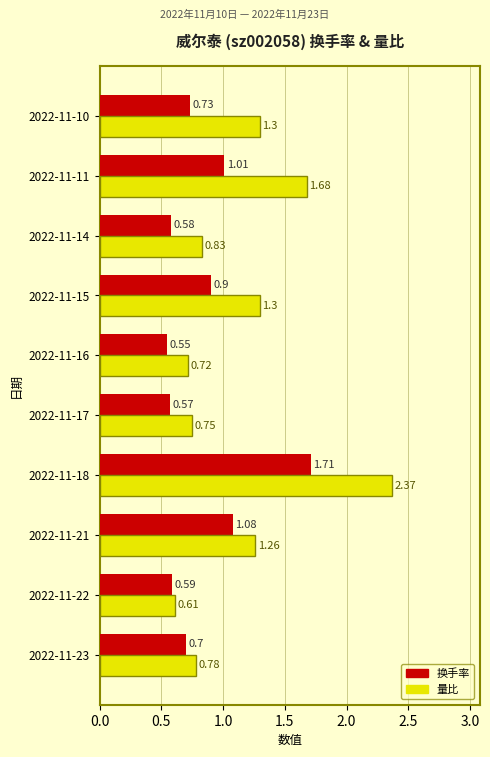

What is the difference between the maximum and minimum values in the 换手率 series?

1.2